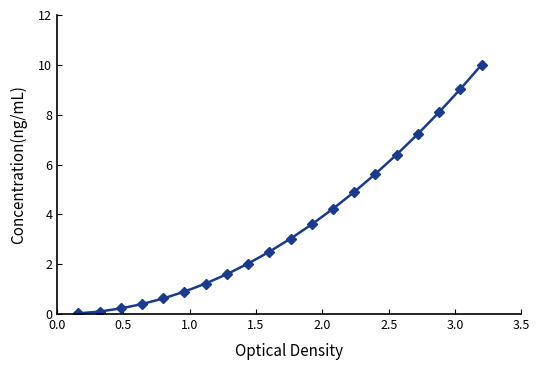

What is the value of the 7th point from the left?

1.2